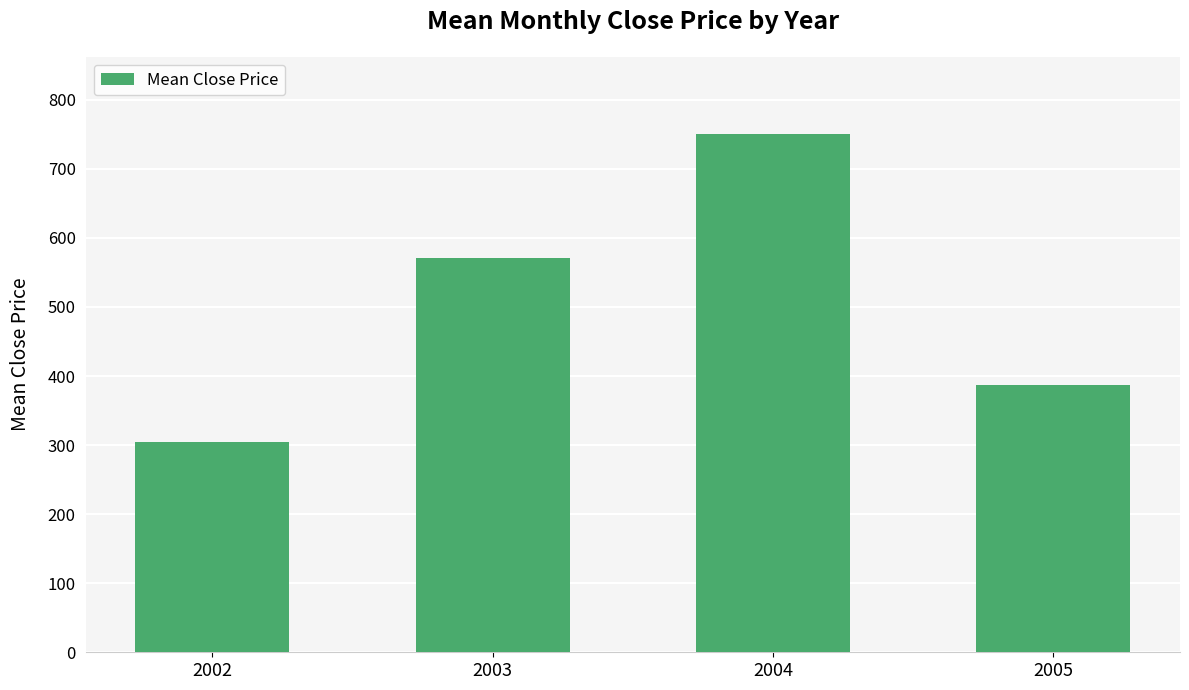

What is the value of the 4th bar from the left?

387.4